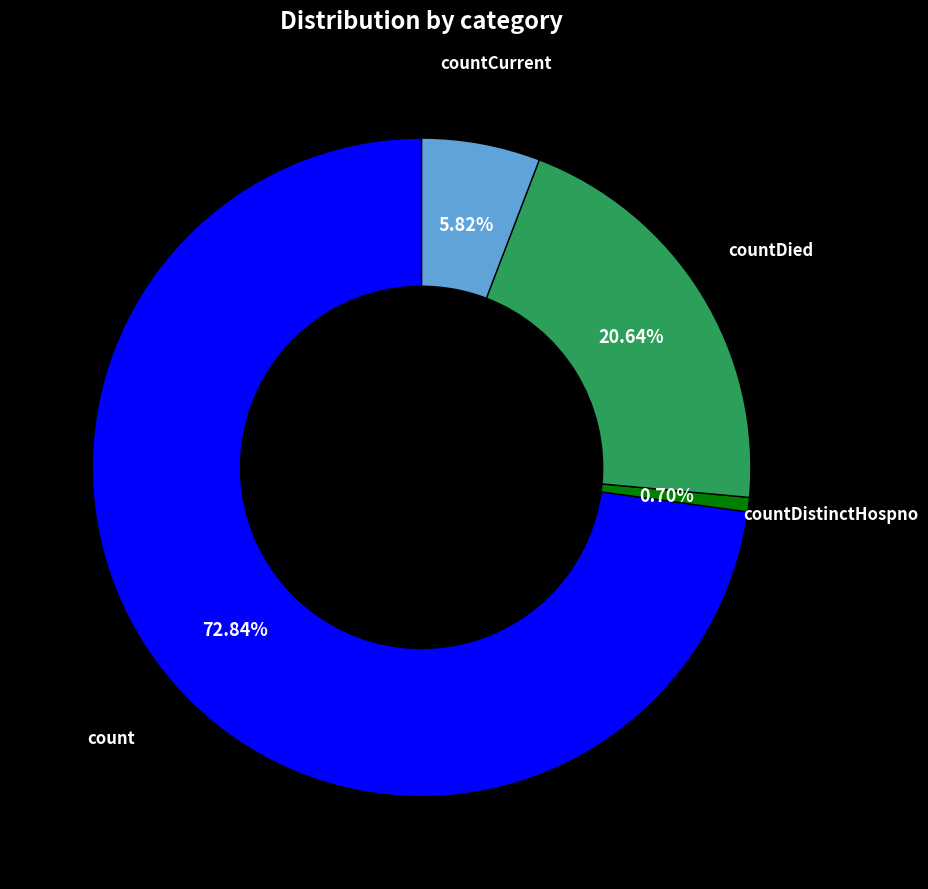

Does any single category account for the majority?

Yes